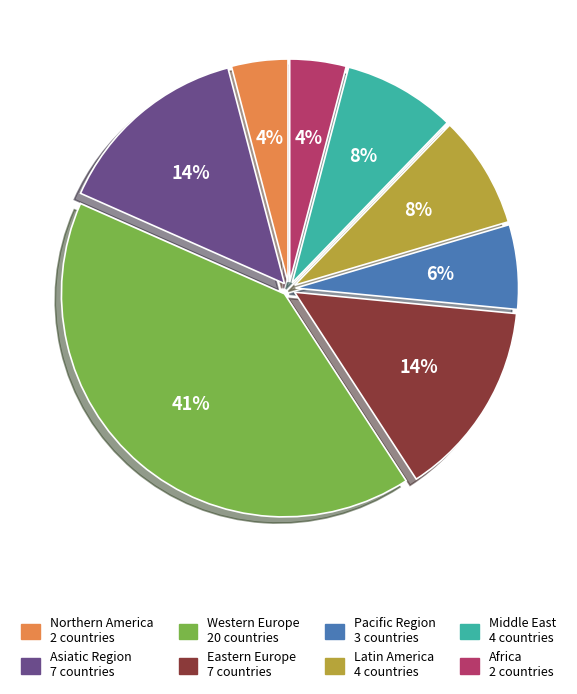

The Middle East slice represents 8% of the pie. True or false?

True